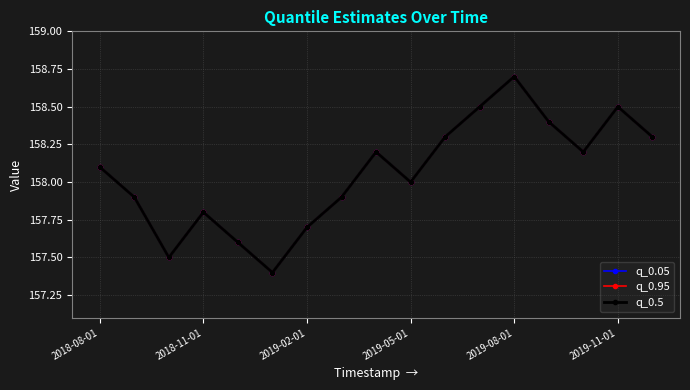

In q_0.95, how many points are higher than both neighbors (excluding endpoints)?

4